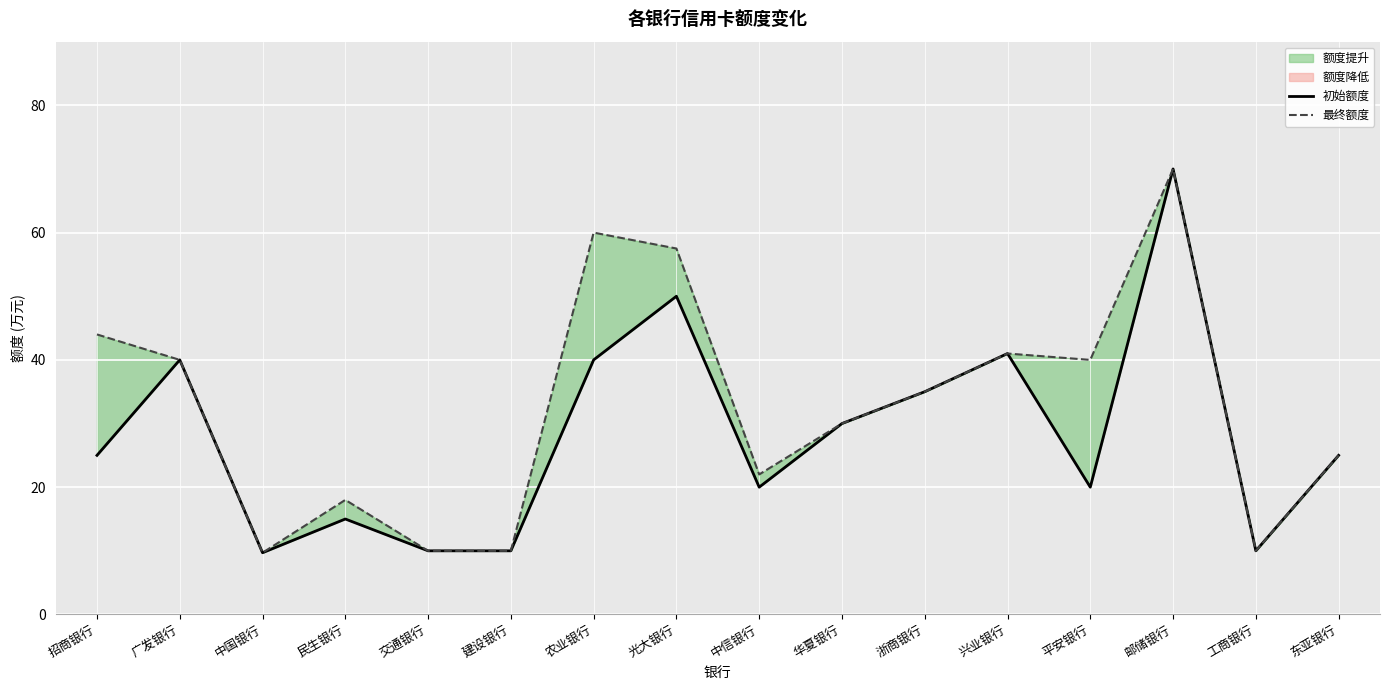

Rank the series by their average value, from highest to lowest.

最终额度, 初始额度